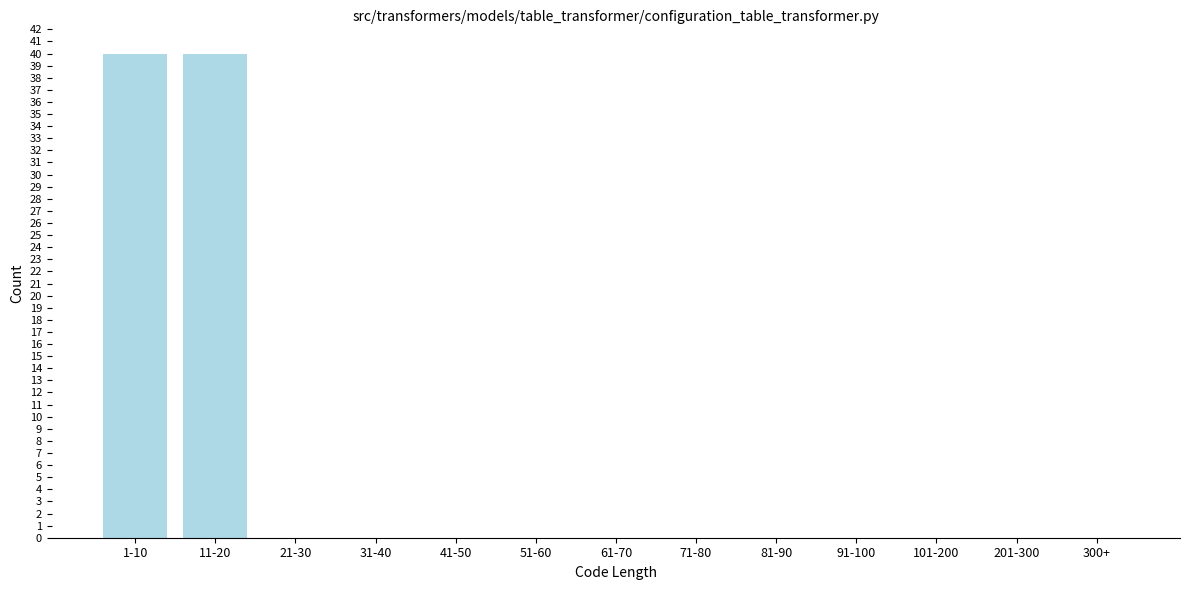

Reading left to right, transcribe all the data shown in this chart.

1-10=40	11-20=40	21-30=0	31-40=0	41-50=0	51-60=0	61-70=0	71-80=0	81-90=0	91-100=0	101-200=0	201-300=0	300+=0